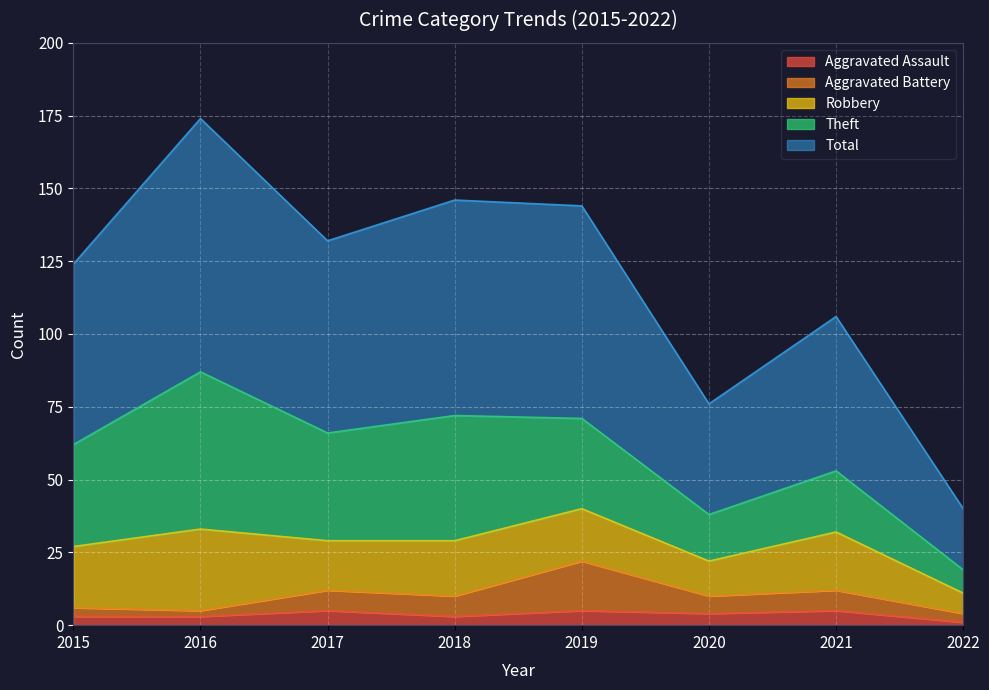

At how many categories does at least one series exceed 37?

8